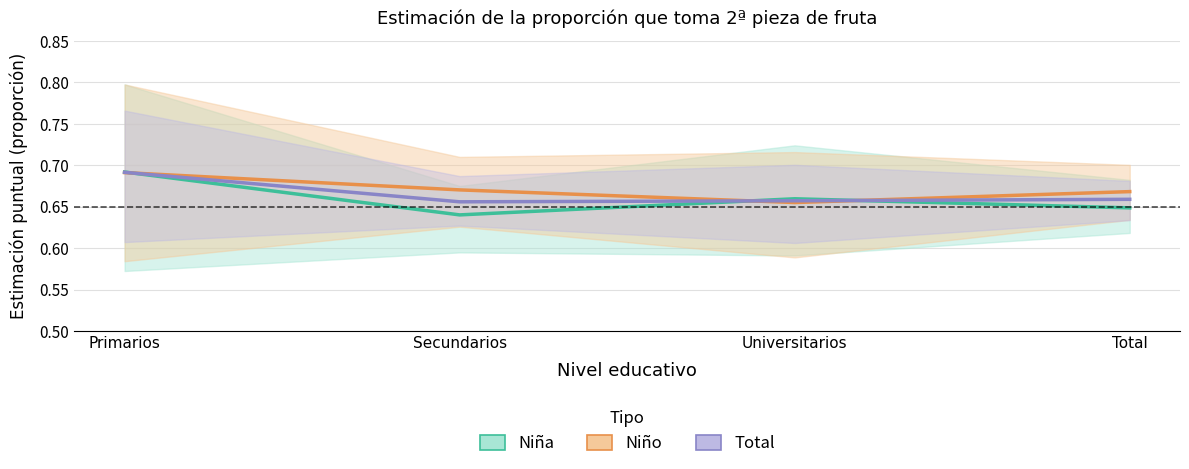

Which series has the largest total across all categories?

Niño